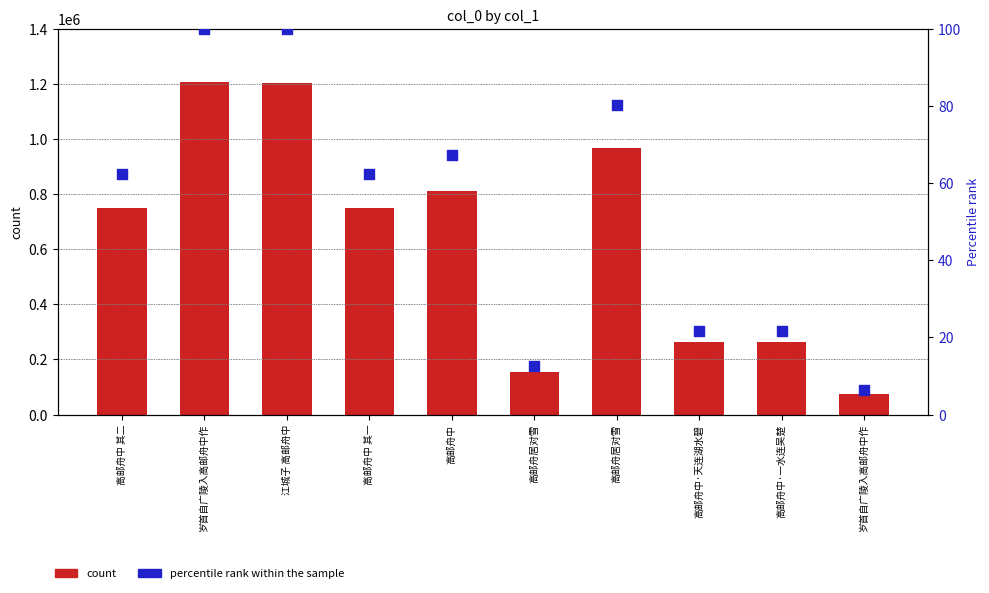

At how many categories does at least one series exceed 793485?

4